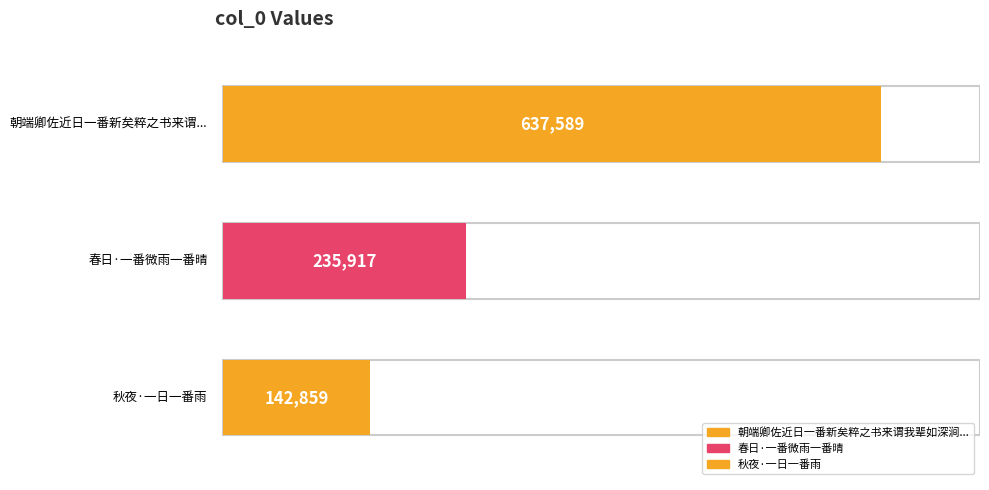

Between 秋夜·一日一番雨 and 春日·一番微雨一番晴, which is larger?

春日·一番微雨一番晴